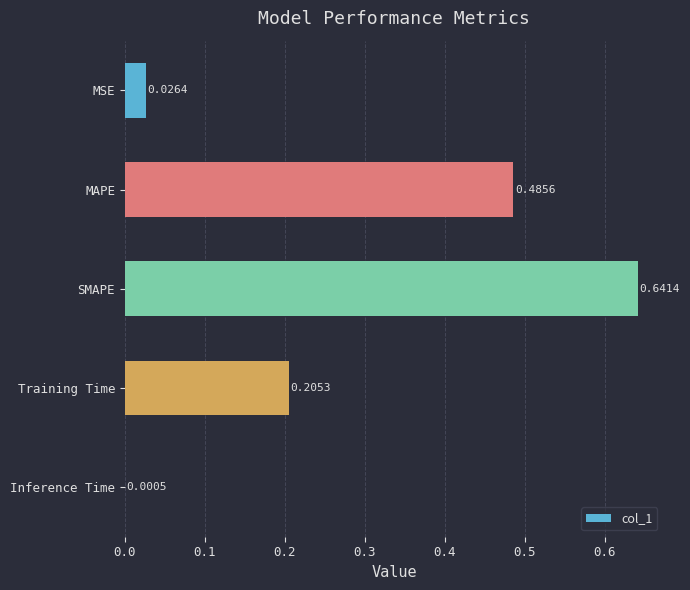

Which has a higher value, Training Time or MSE?

Training Time